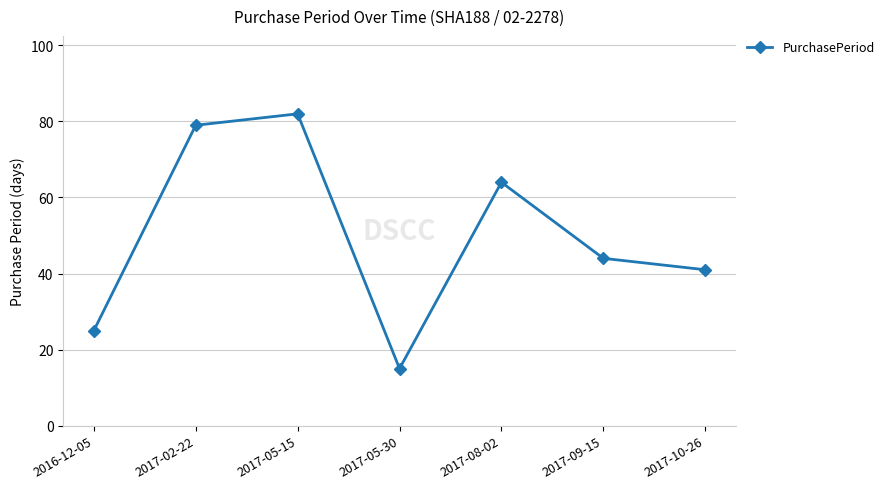

What is the change in value from 2017-02-22 to 2017-05-15?

+3